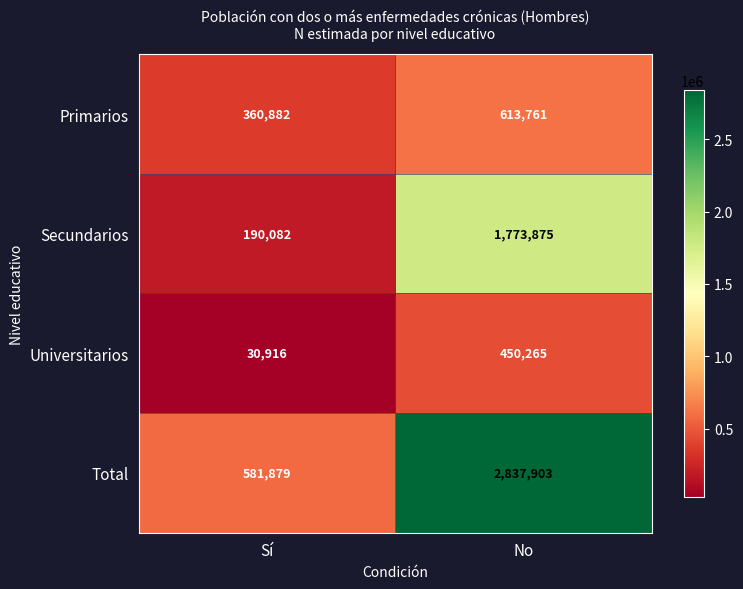

List the labels in order of Secundarios value, largest first.

No, Sí